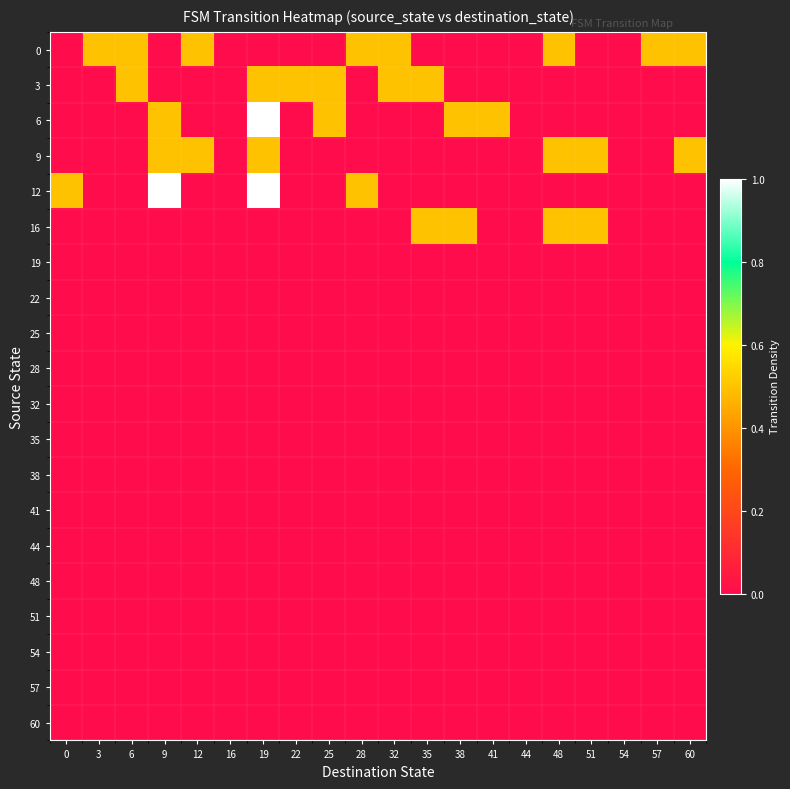

Between 3 and 44, which is larger?

3